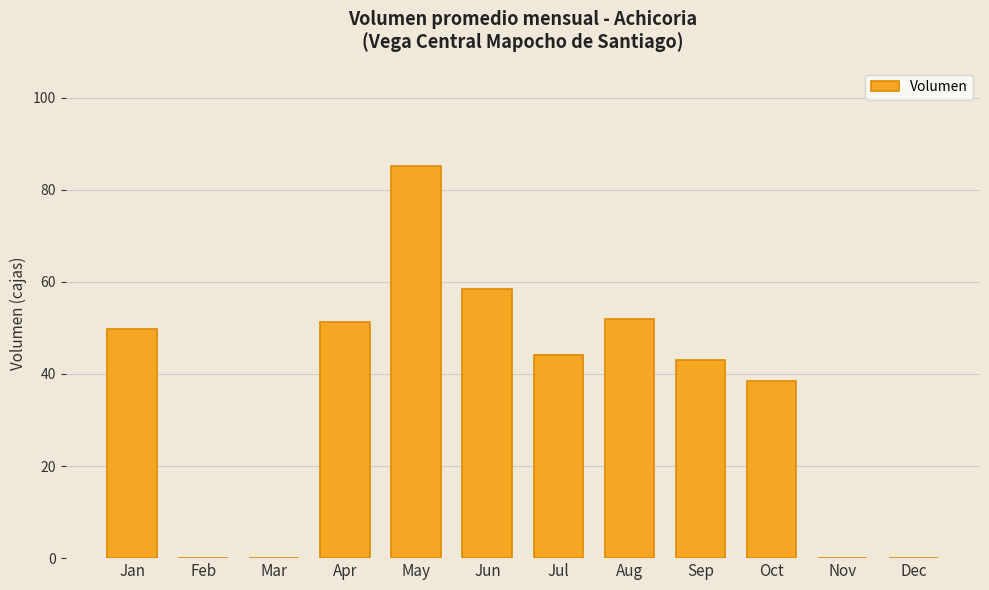

True or false: the data shows 15.6 at Sep.

False